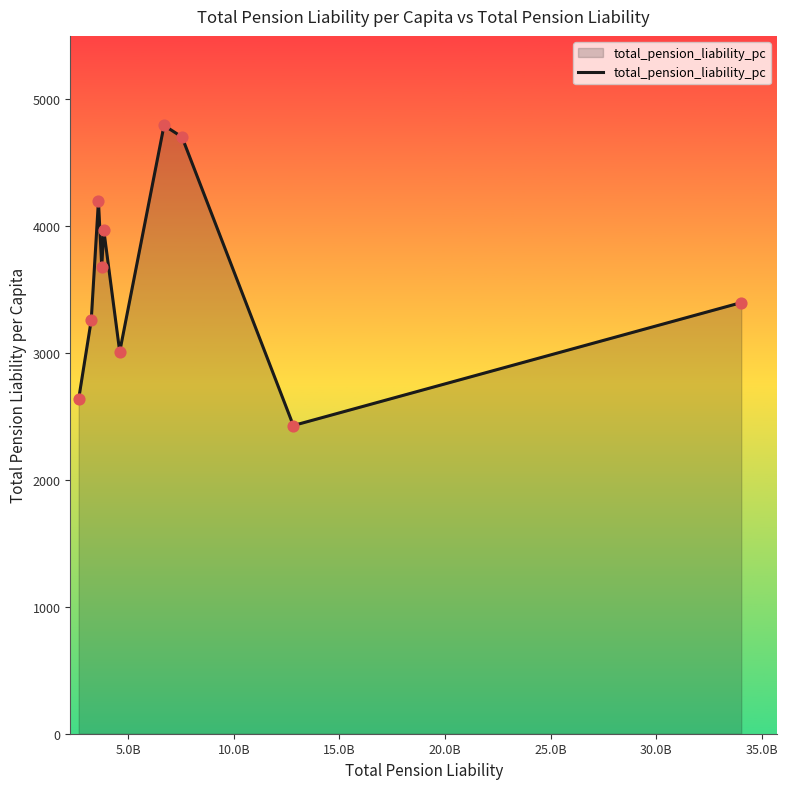

What is the difference between the maximum and minimum values?

2365.0